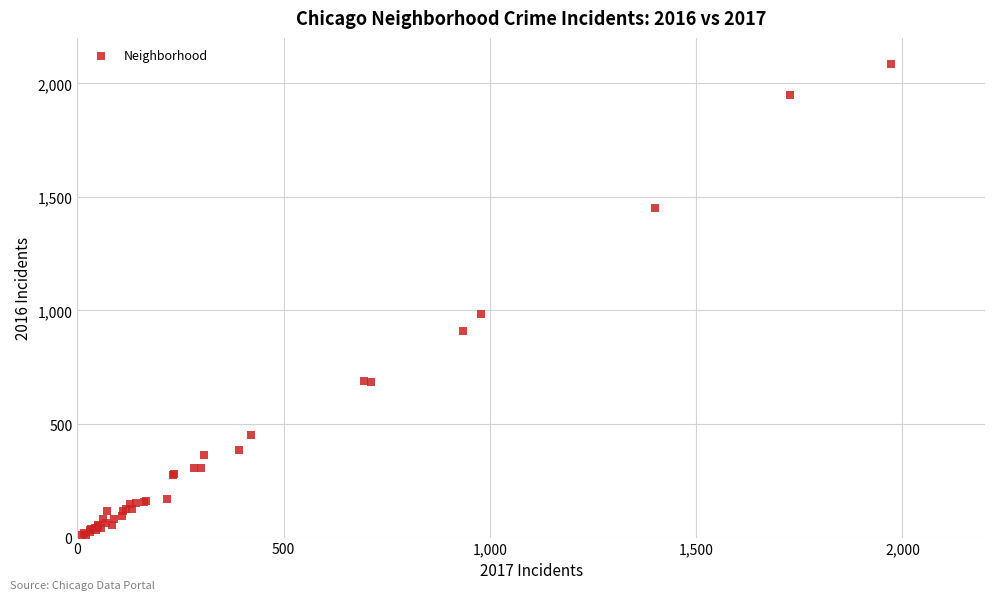

What Y value in the scatter plot is closest to 1048?

983